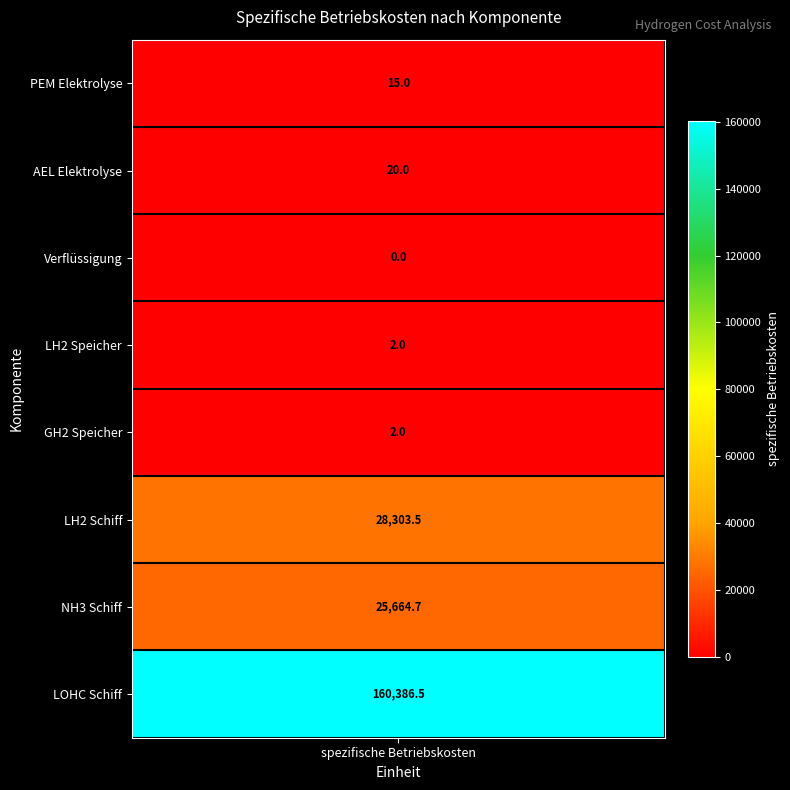

How many positive values does the LH2 Speicher series have?

1